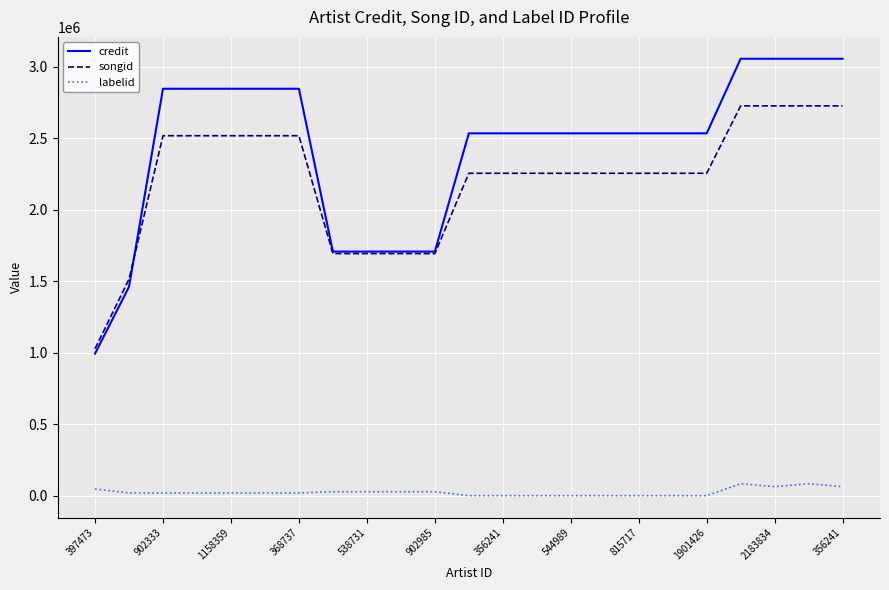

How many lines are shown in the chart?

3